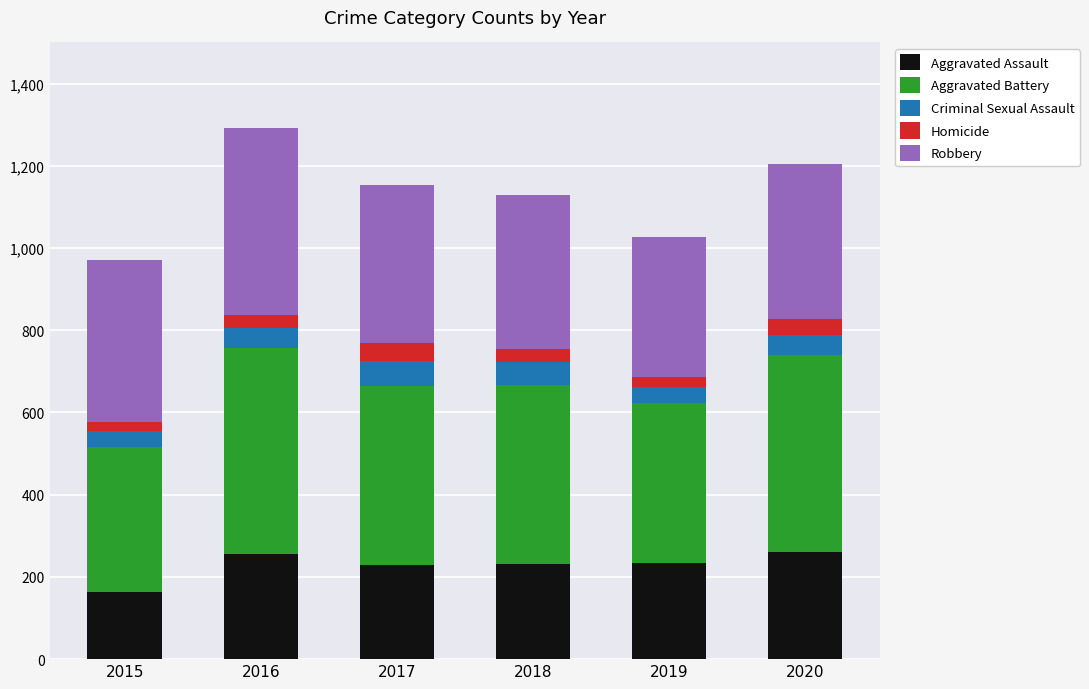

What is the total value across all series at 2016?

1293